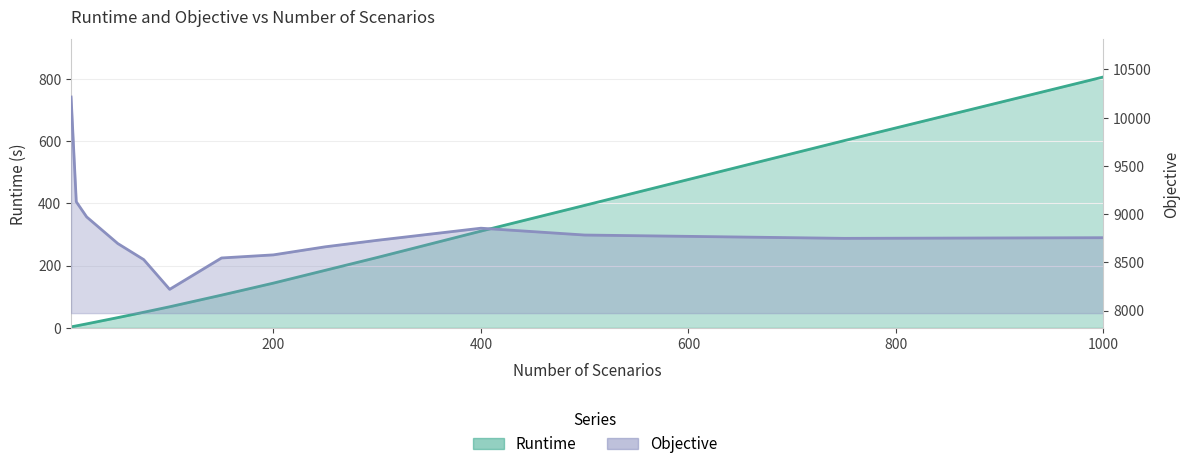

Rank the categories by Objective value from lowest to highest.

100, 75, 150, 200, 250, 50, 300, 750, 1000, 500, 400, 20, 10, 5